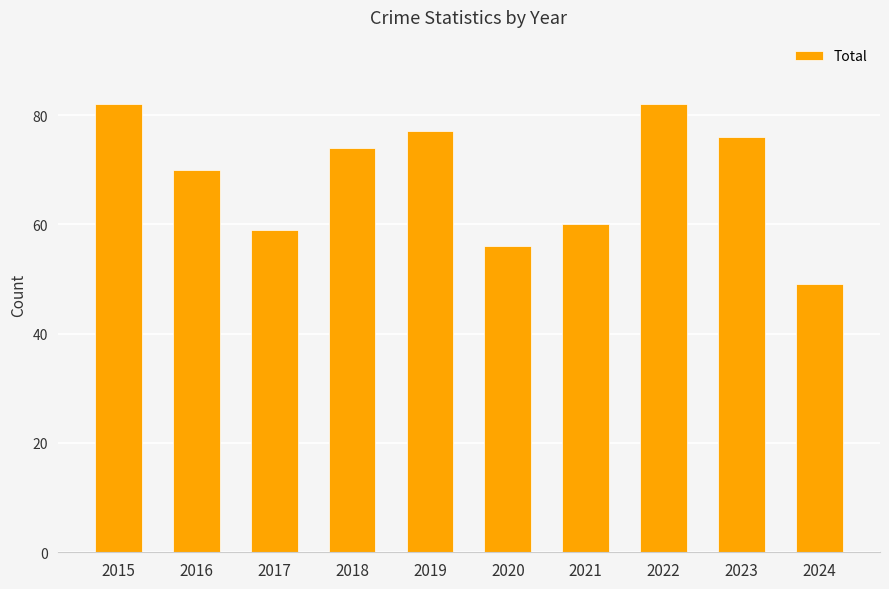

What is the maximum value shown in the chart?

82